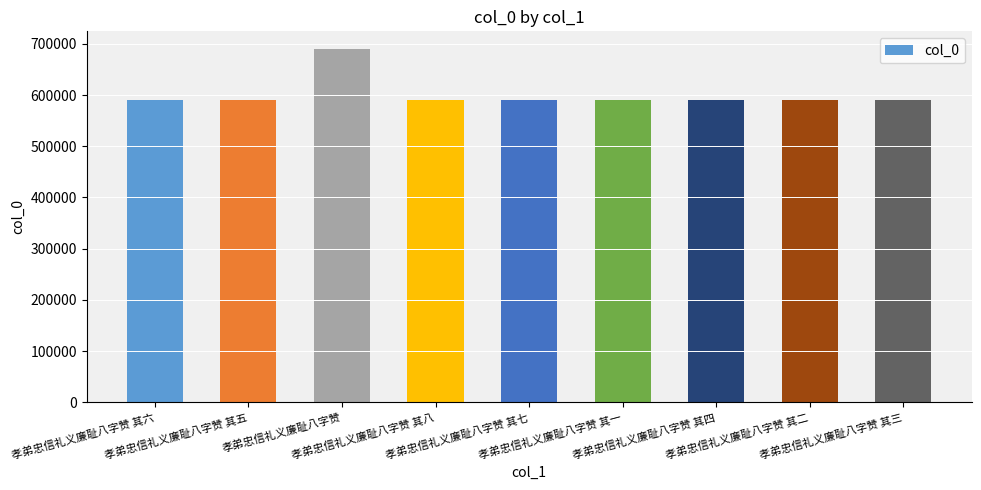

What is the average value?

601398